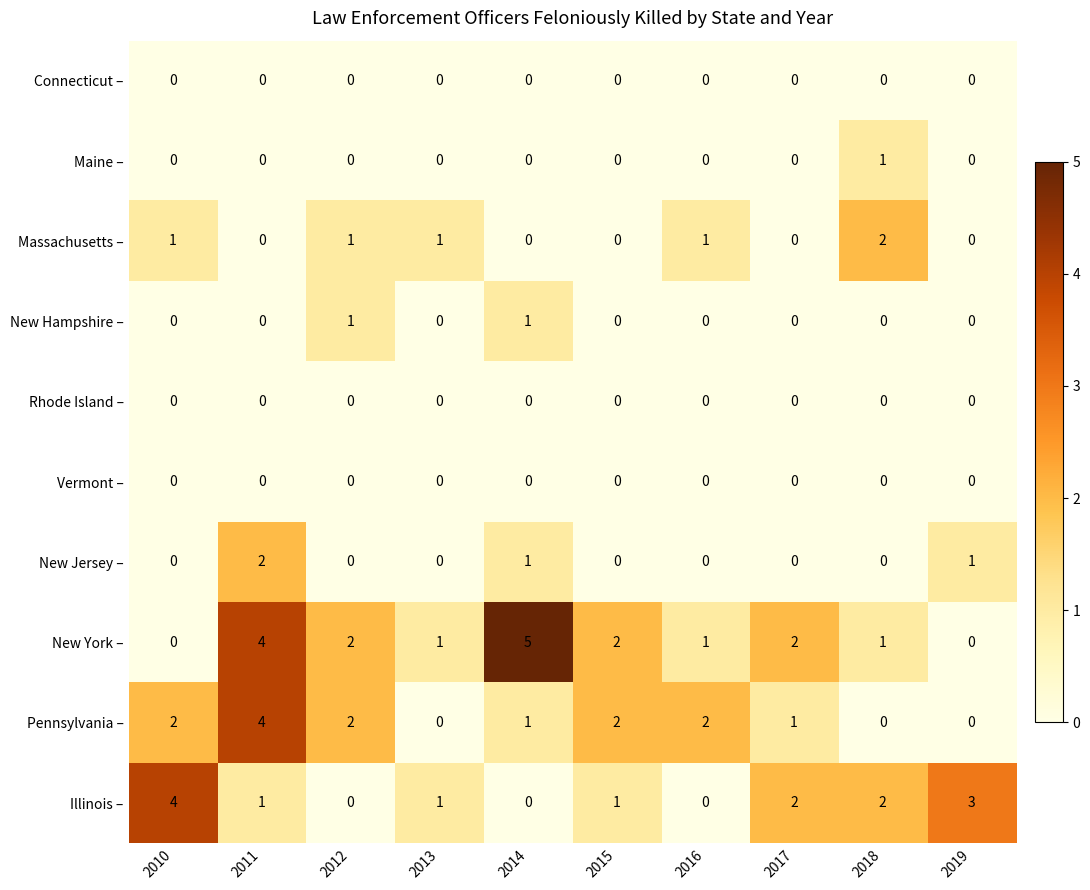

The value of New York – at 2017 is 1. True or false?

False